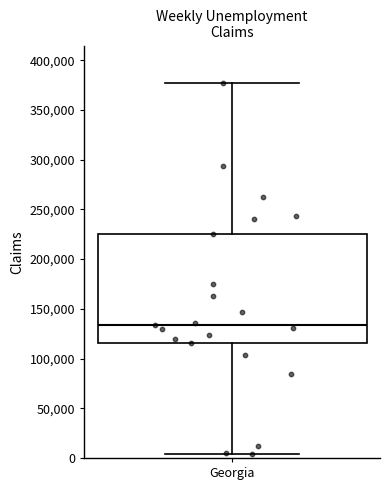

Read this box plot against the y-axis: the position of the median line, the range covered by the box, and the ends of both whiskers. The values are not printed on the chart, so give them approximately, as read against the axis.

median 135000, box 115000 to 225000, whiskers 5000 to 375000